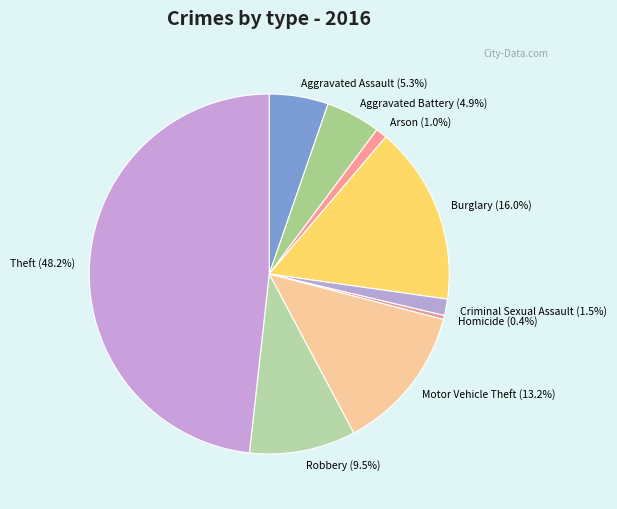

Does Aggravated Battery (4.9%) represent more than half of the total?

No